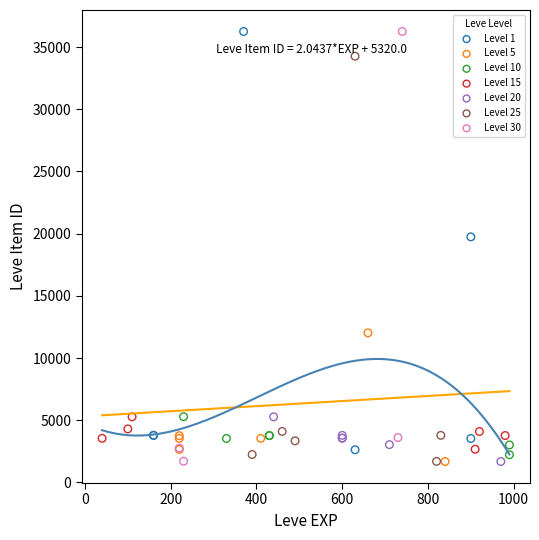

What are all the series names shown in the legend?

Level 1, Level 5, Level 10, Level 15, Level 20, Level 25, Level 30